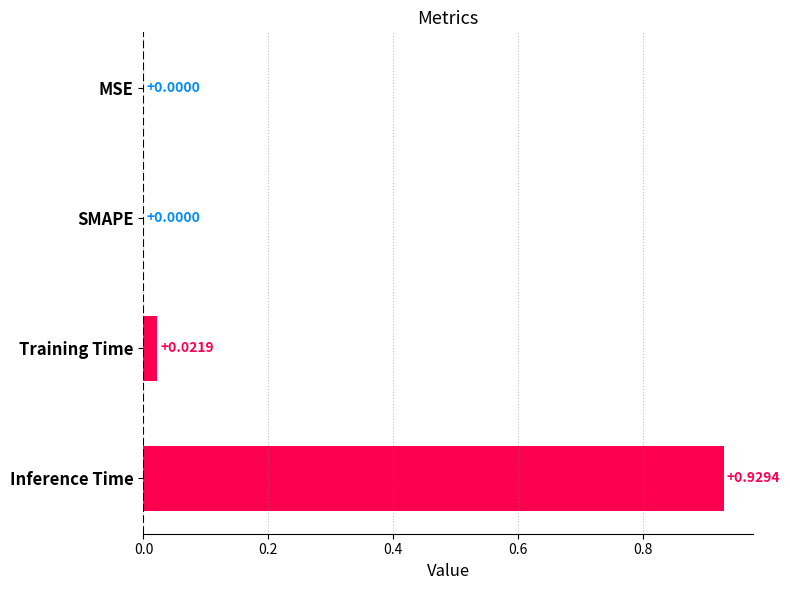

How many positive values are there?

2